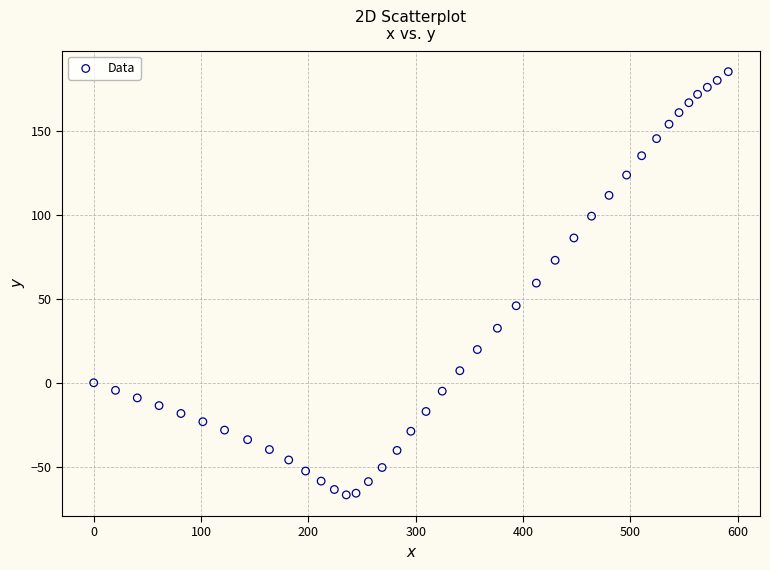

What is the range of X values (max minus min)?

591.2